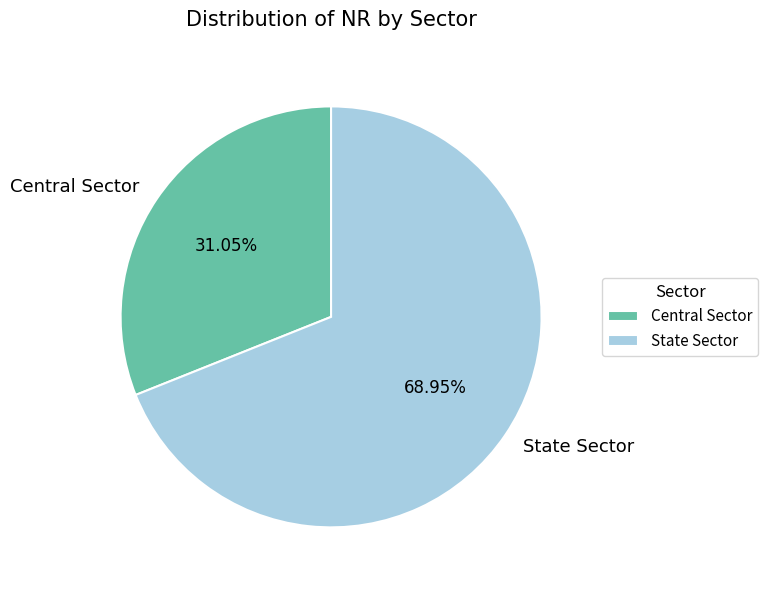

The Central Sector slice represents 31% of the pie. True or false?

True